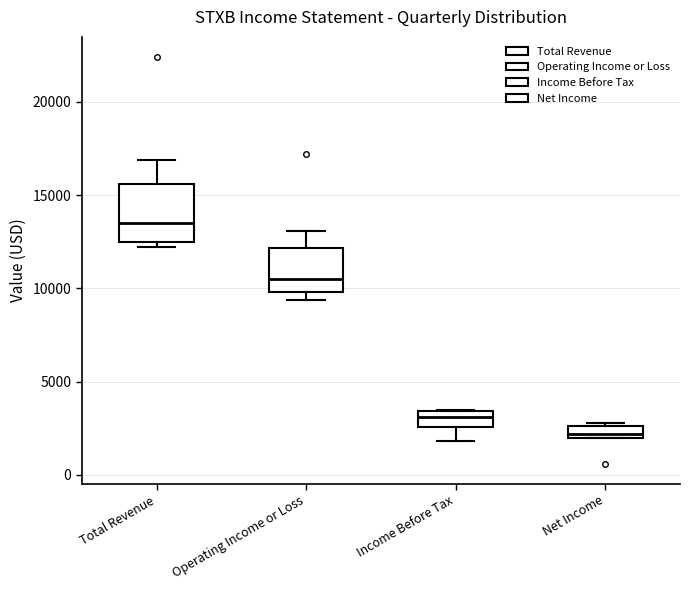

Where does the median line of the box for Operating Income or Loss sit on the y-axis? The values are not printed on the chart, so give them approximately, as read against the axis.

10500